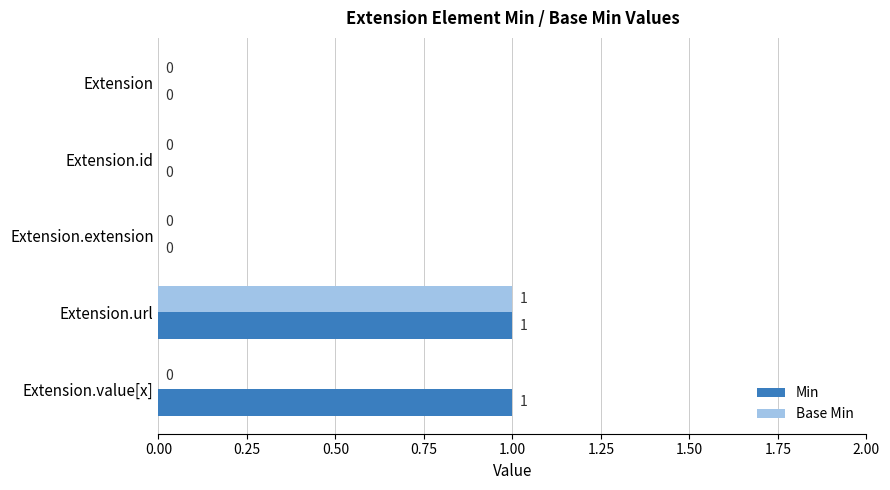

At which category is the sum across all series the highest?

Extension.url